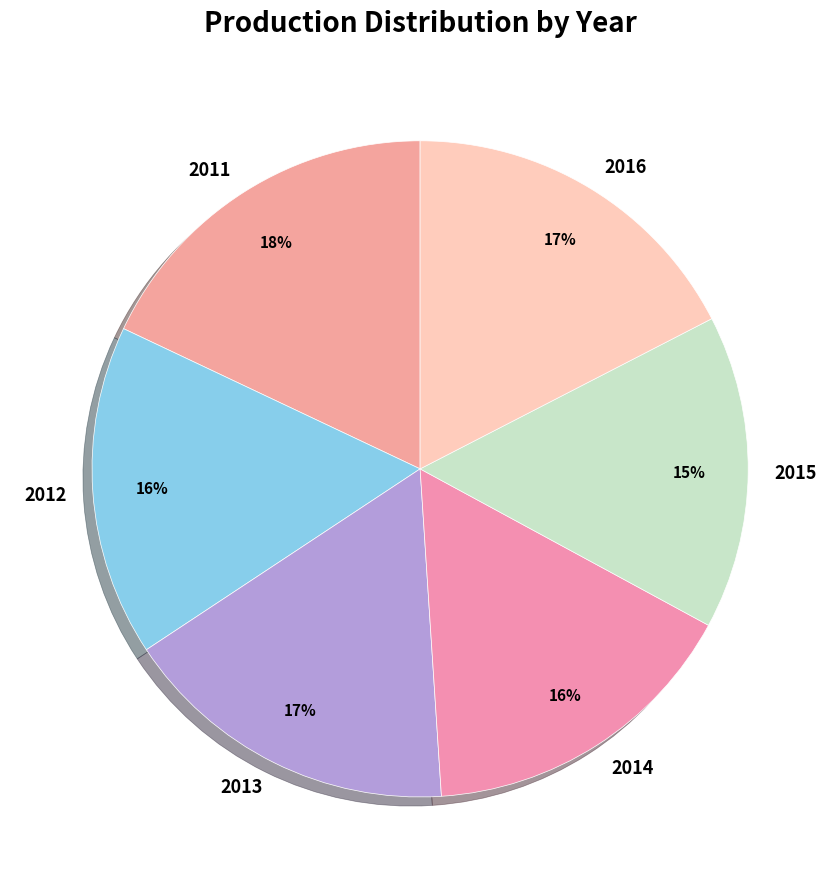

Which slice is the smallest?

2015